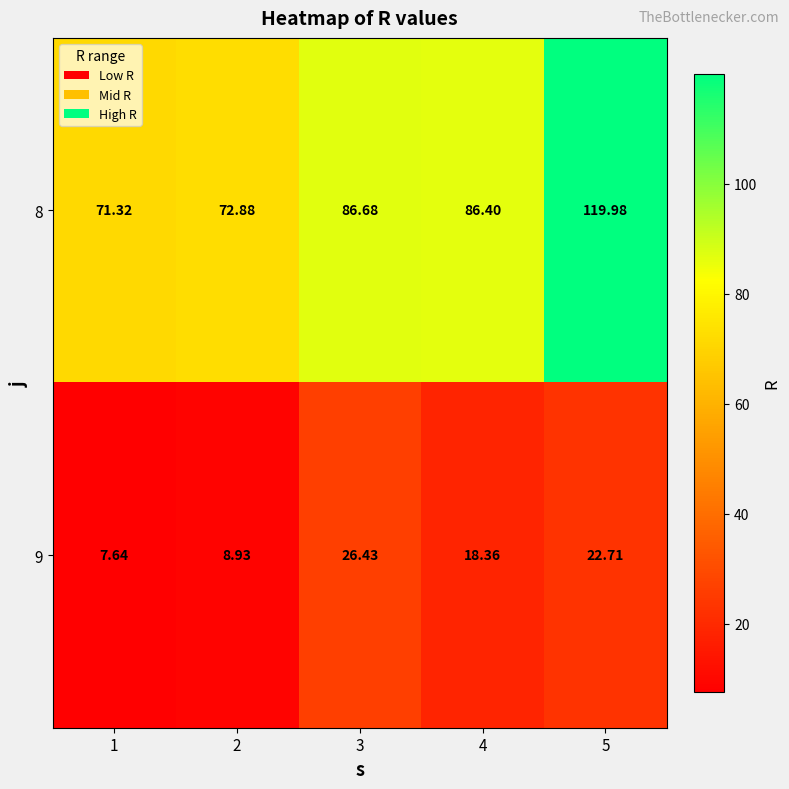

Is the value of 9 at 4 greater than the value of 8 at 3?

No